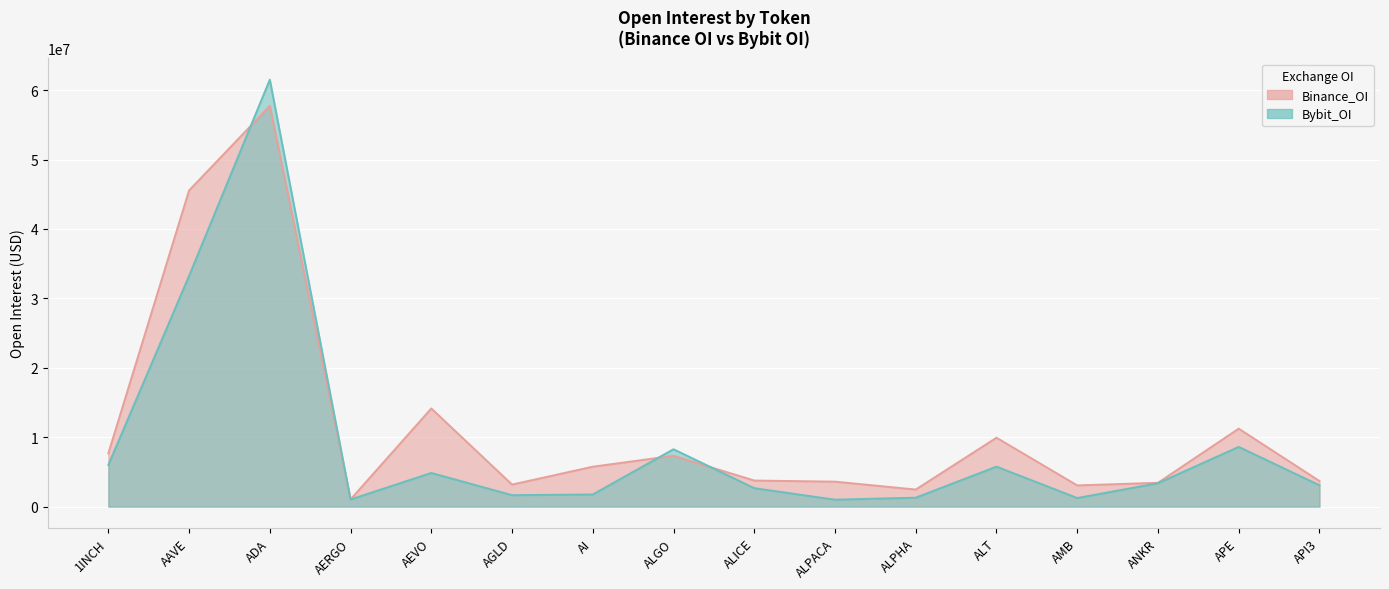

What position from the right is ALPACA?

7